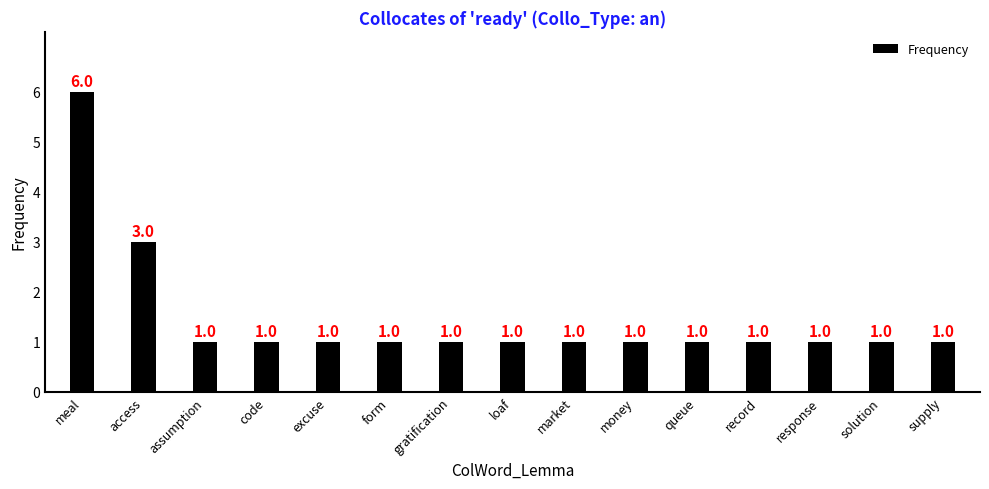

What is the sum of all values?

22